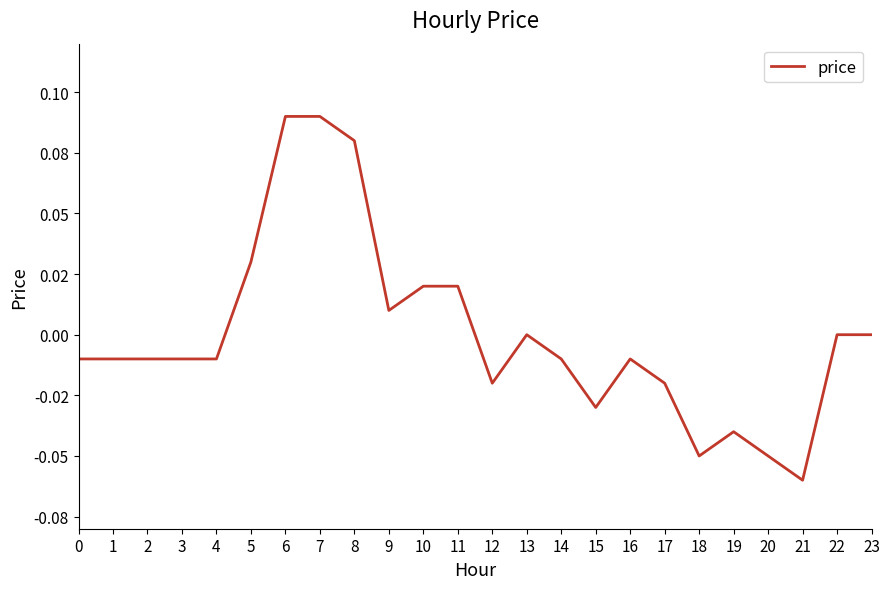

At which label does the data first exceed 0?

5